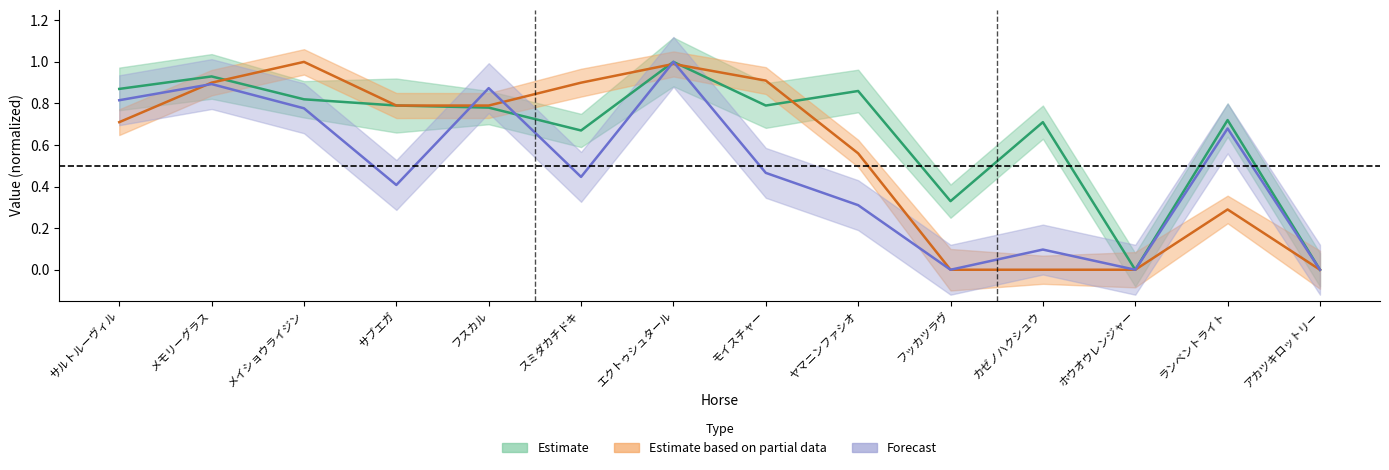

Which series changed the most between スミダカチドキ and ホウオウレンジャー?

AG値